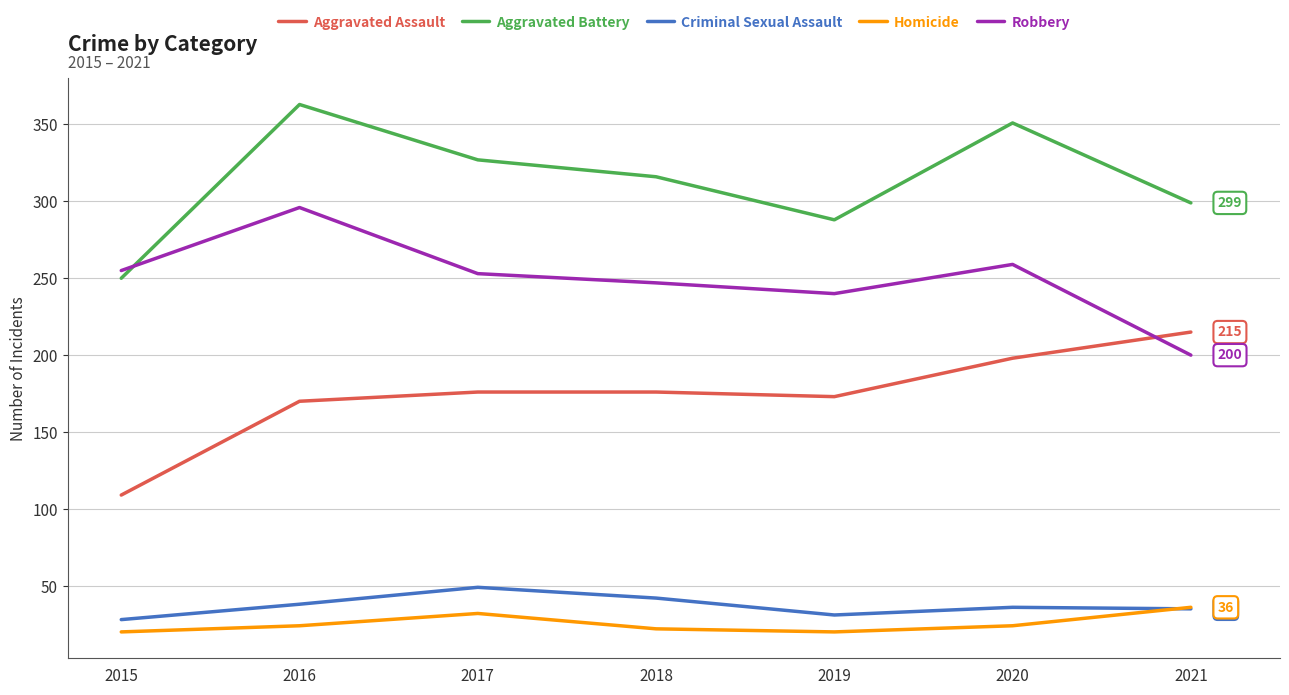

The Aggravated Assault series shows 215 at 2021. True or false?

True